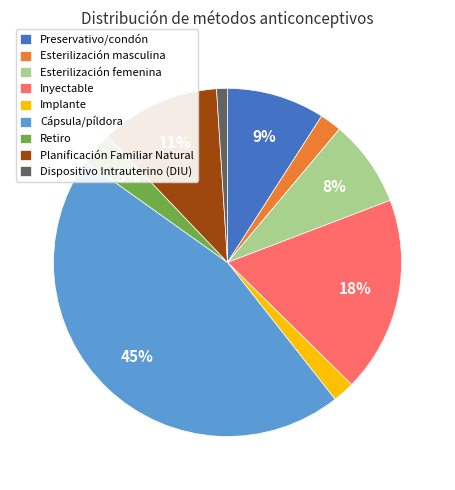

The Preservativo/condón slice represents 23% of the pie. True or false?

False